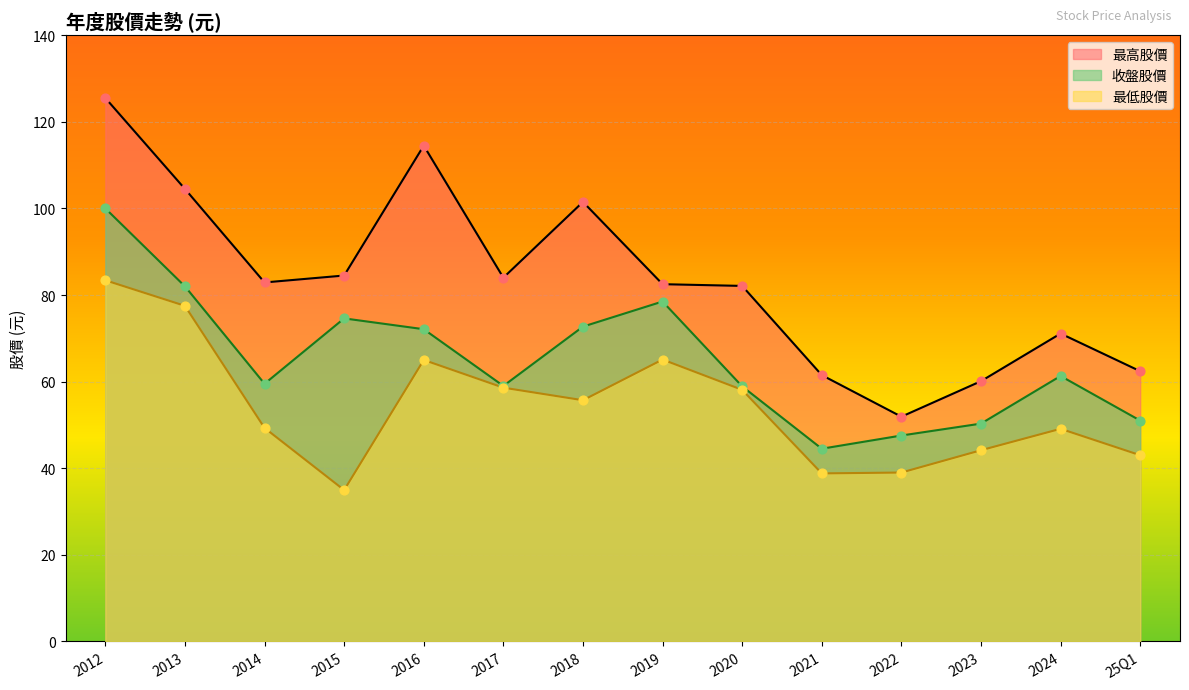

Which series contains the highest Y value?

最高股價